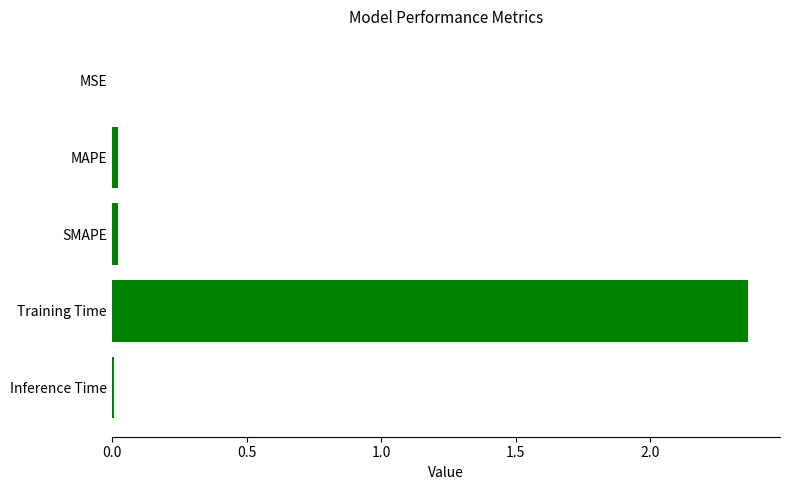

What is the average value?

0.5